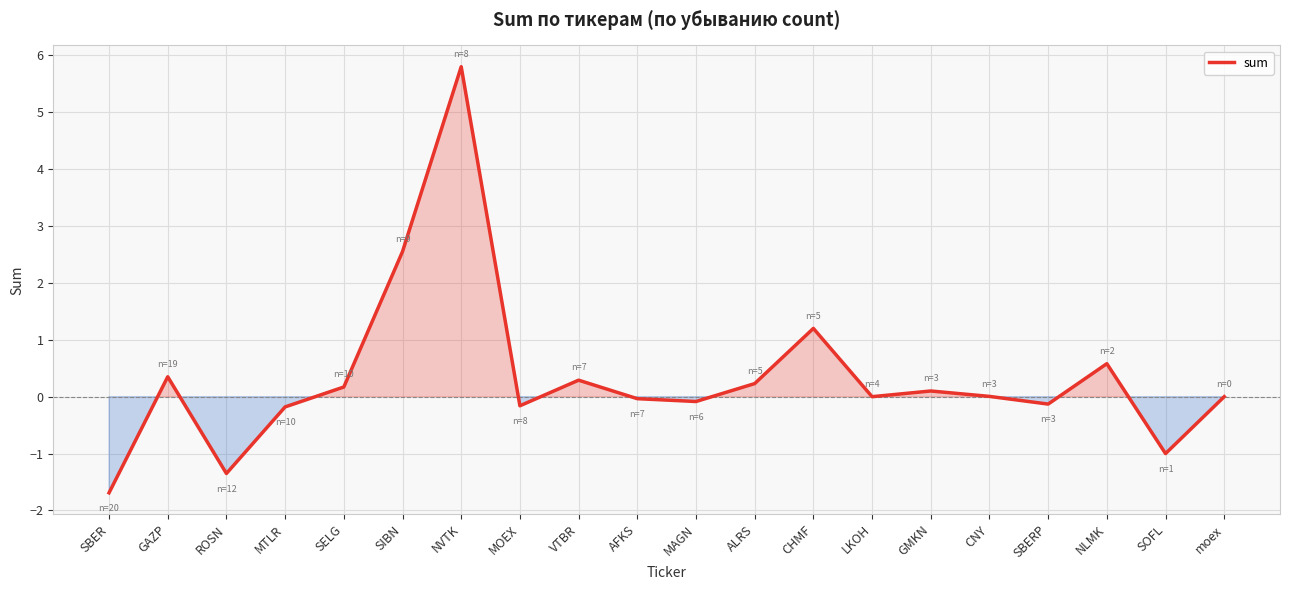

At which category does the chart reach its minimum across all series?

SBER